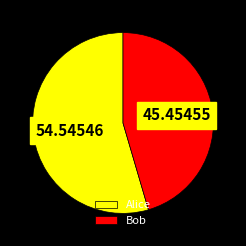

Which slice represents more than half of the pie?

Alice